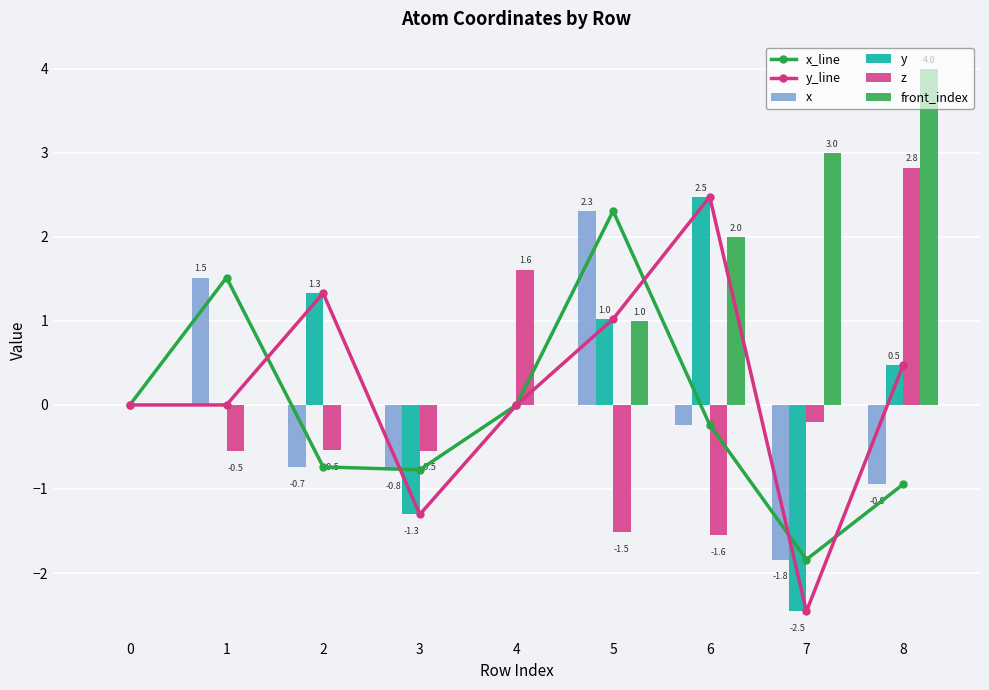

Which category has the lowest value in the z series?

6